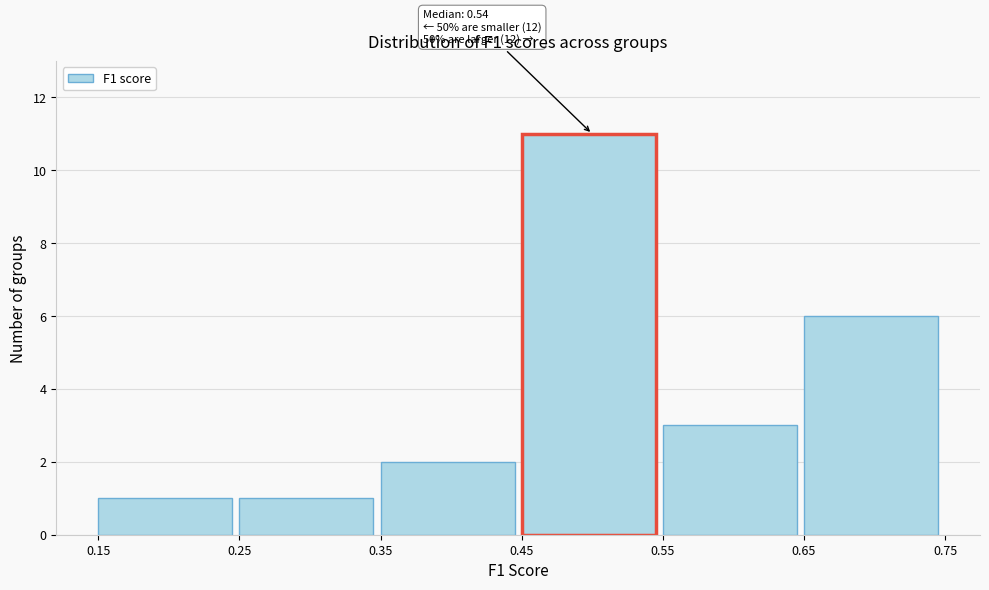

Over which range of the x-axis is the bar tallest?

0.45 to 0.55